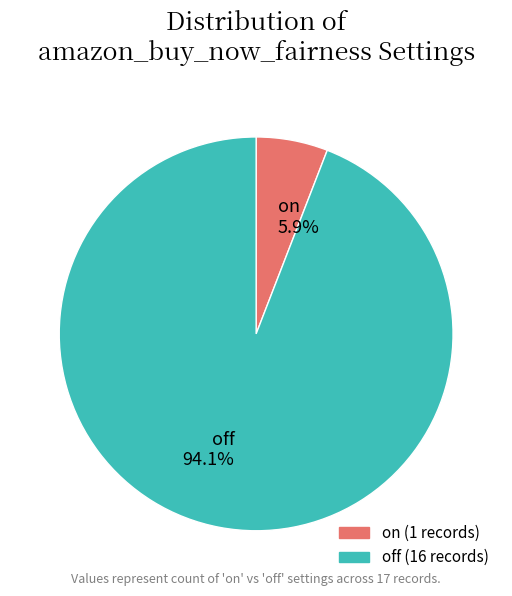

How many segments does this pie chart have?

2